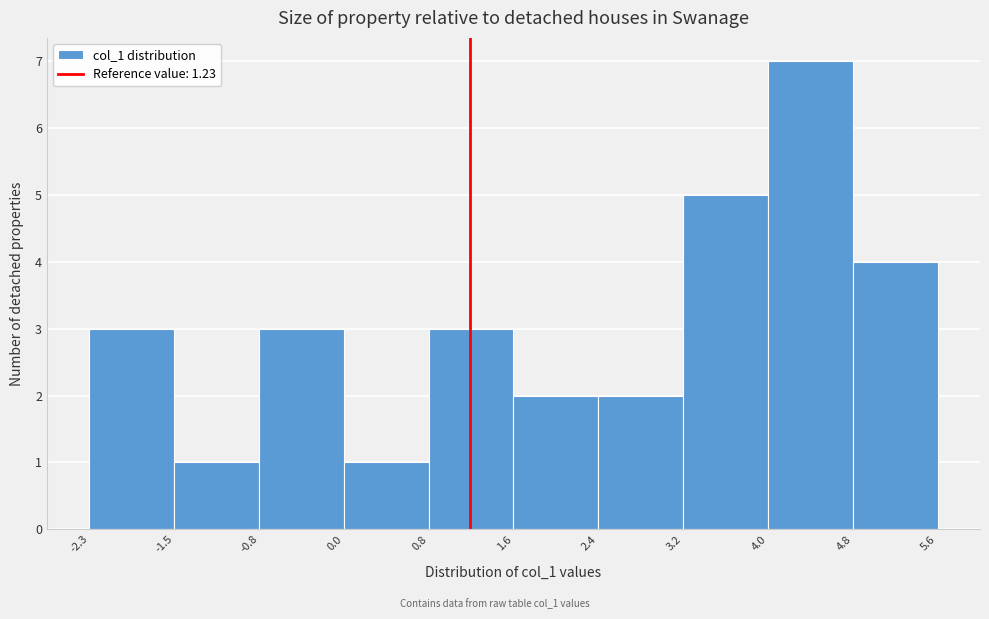

What is the height of the bar covering -0.8 to 0.0 on the x-axis? The values are not printed on the chart, so give them approximately, as read against the axis.

3